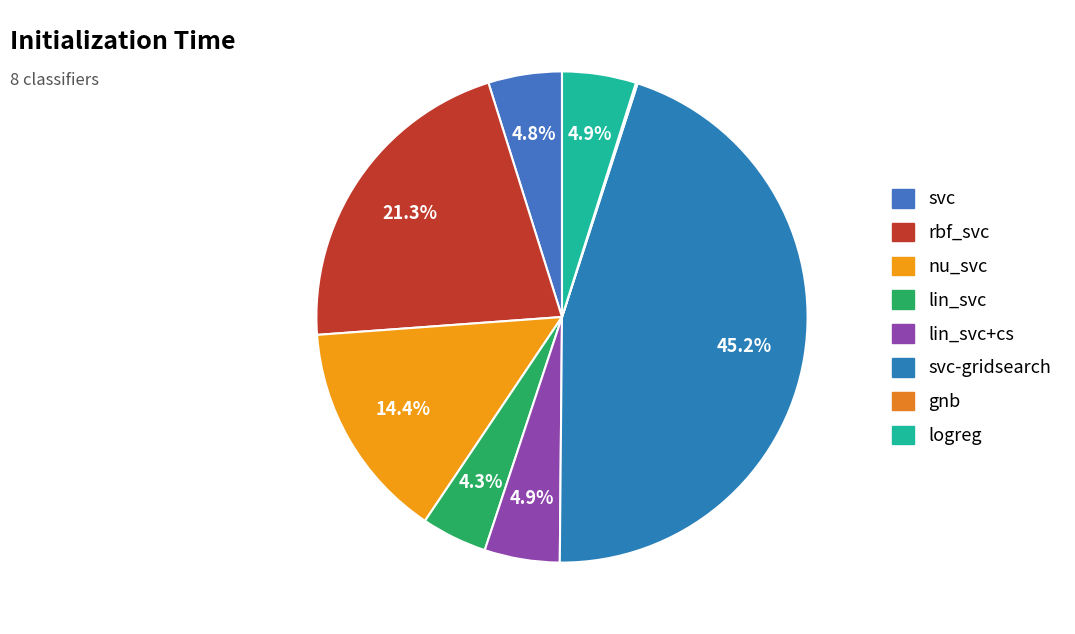

How many segments does this pie chart have?

8